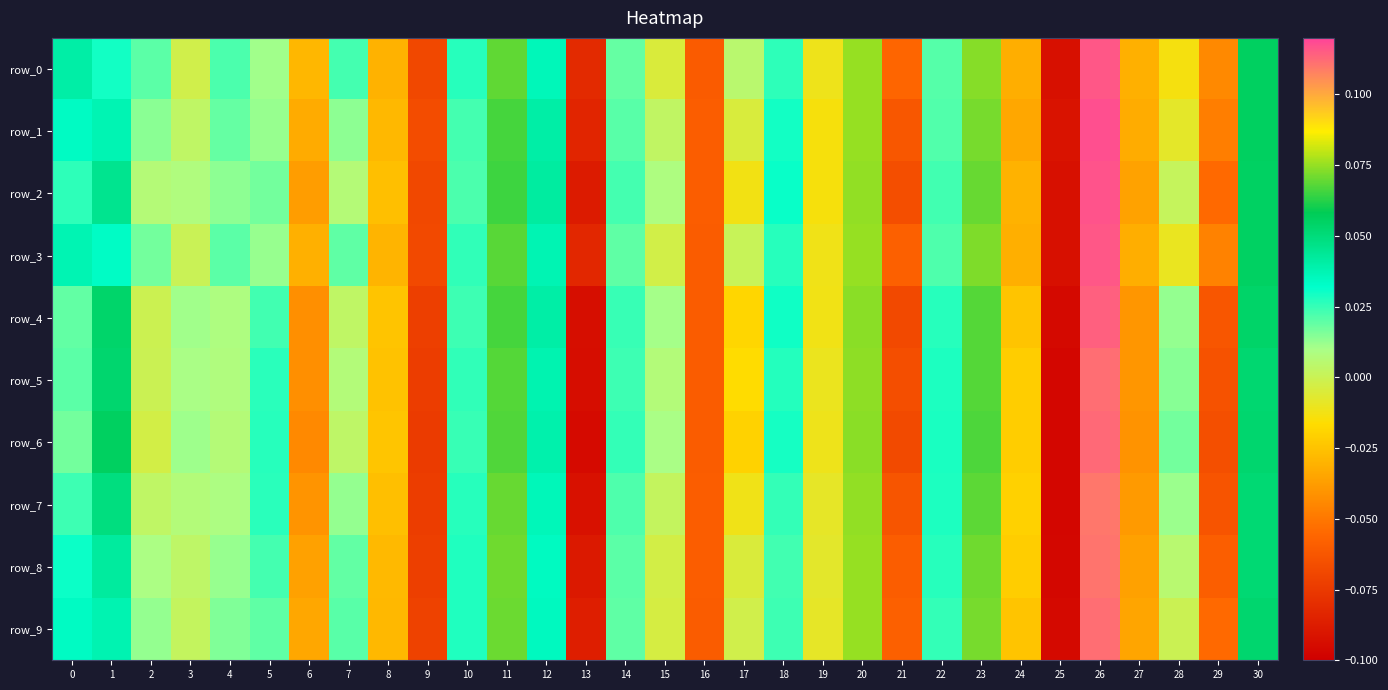

What is the smallest value displayed?

-0.1